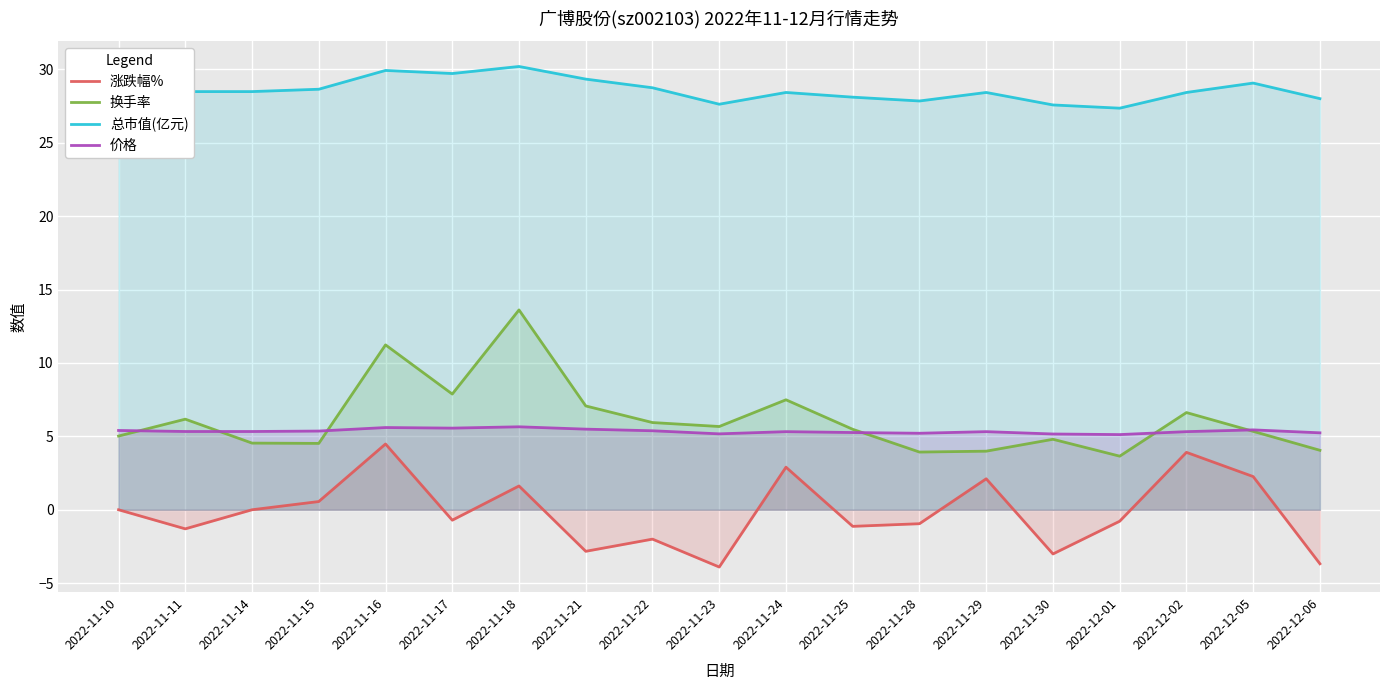

At which category does 总市值(亿元) reach its first local peak?

2022-11-16